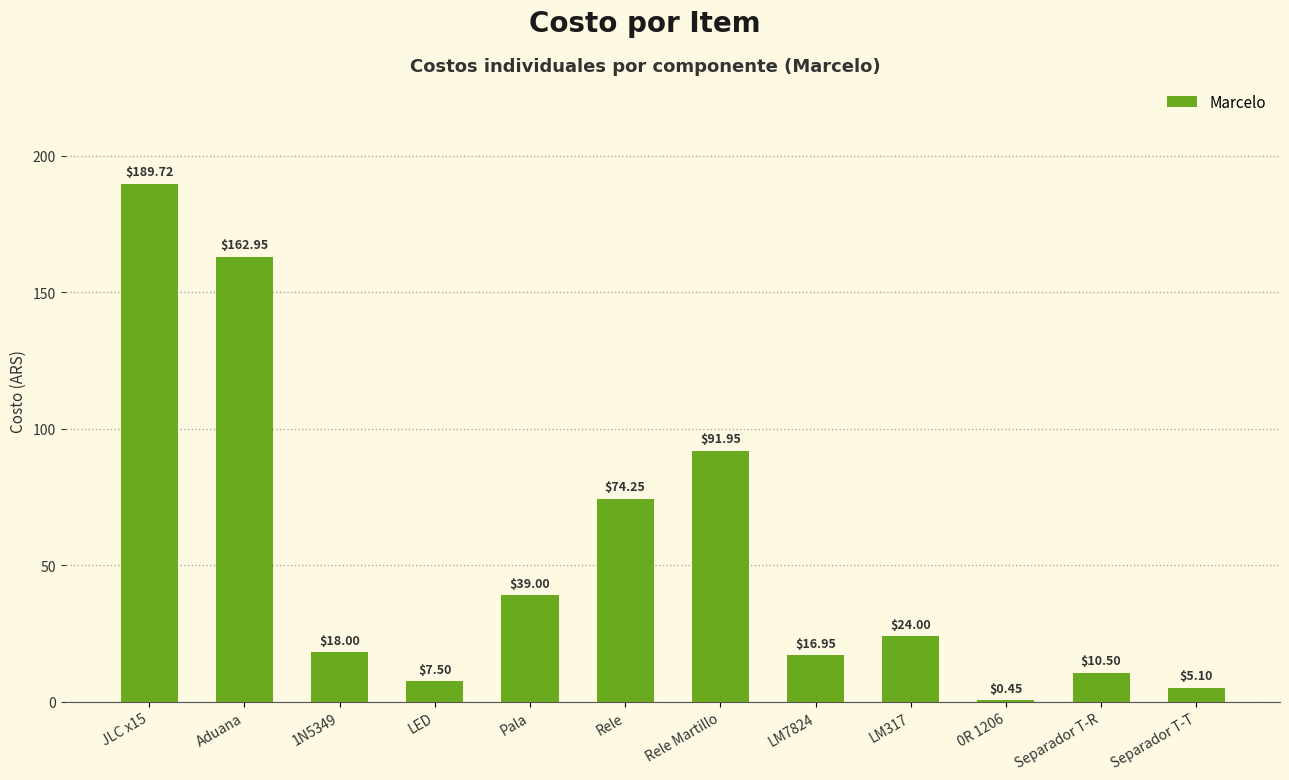

What is the greatest value displayed?

189.7